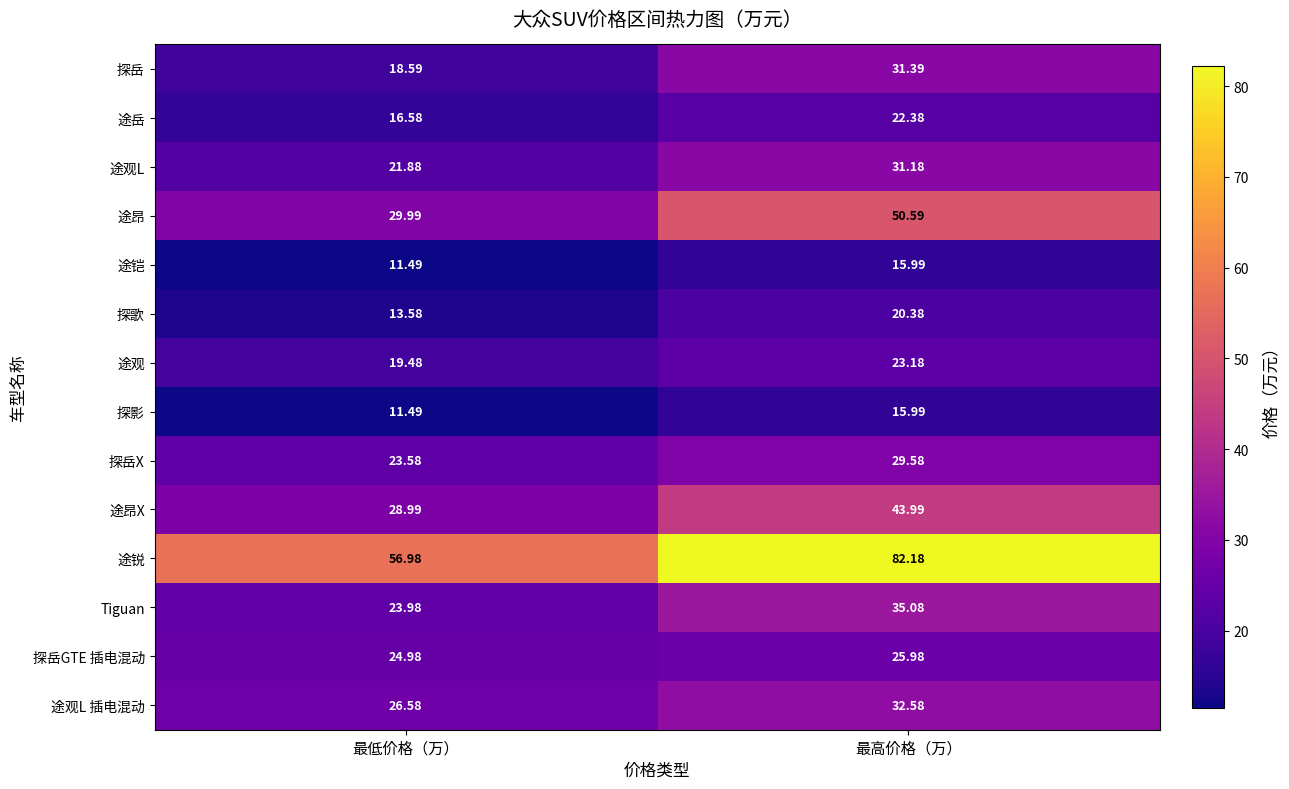

List the labels in order of 途观L 插电混动 value, smallest first.

最低价格（万）, 最高价格（万）